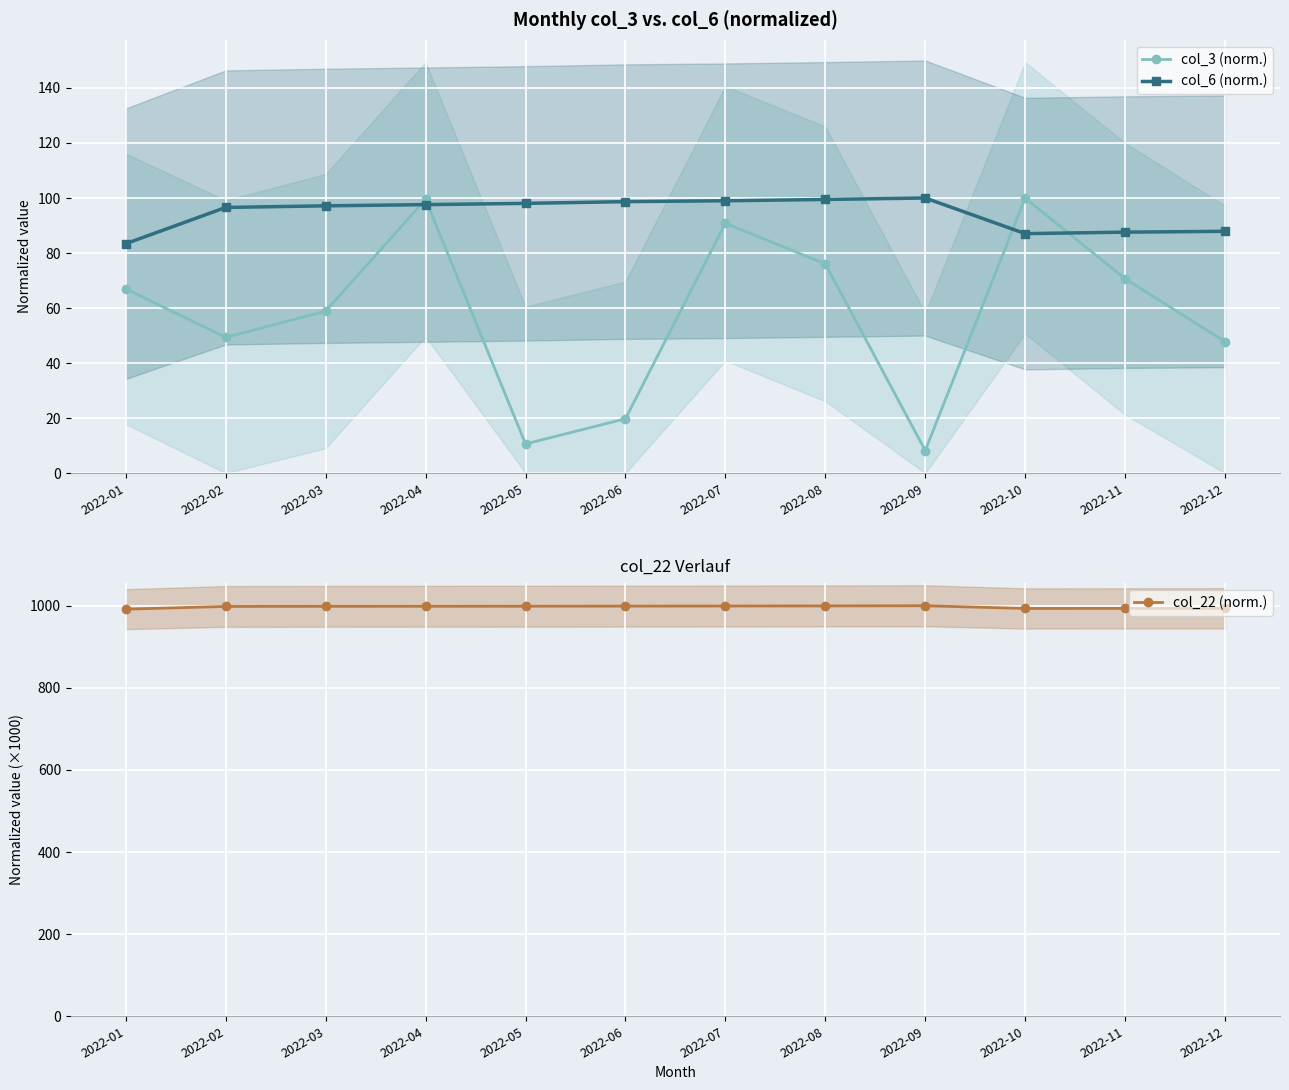

Which series has the largest range (max minus min)?

col_3 (norm.)